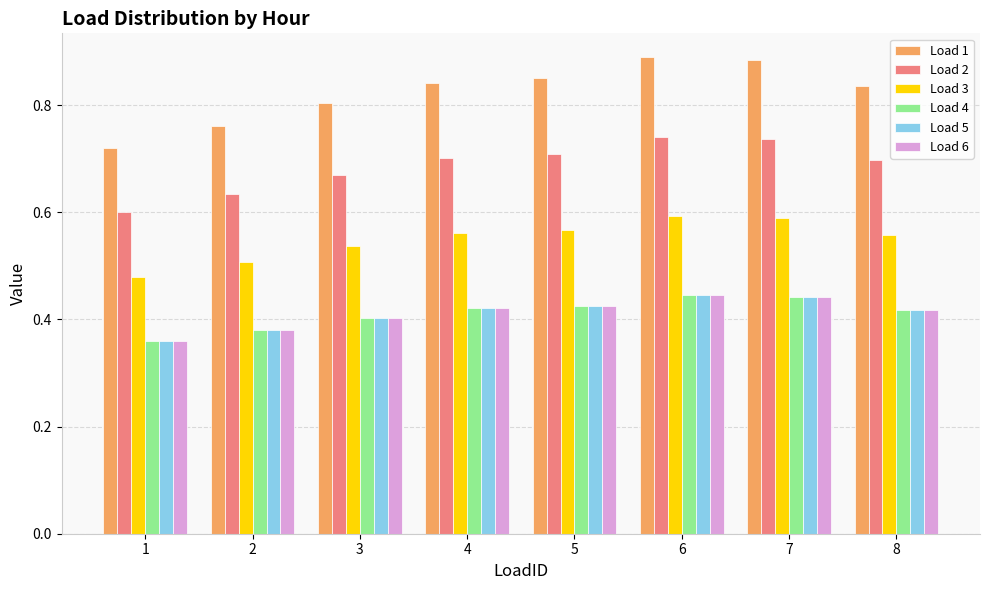

Which series changed the most between 2 and 7?

Load 1